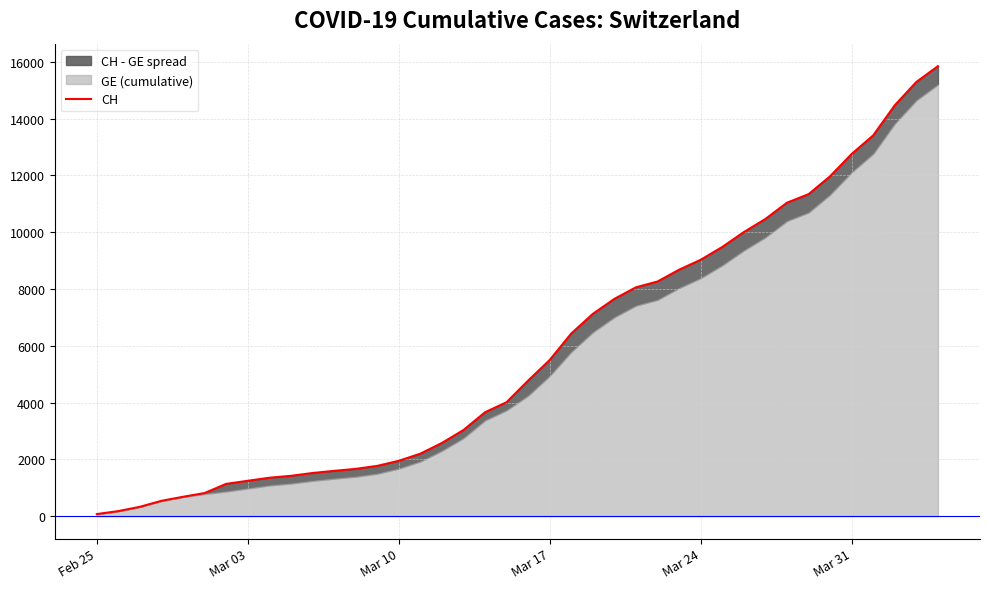

What is the sum of all values?

233368